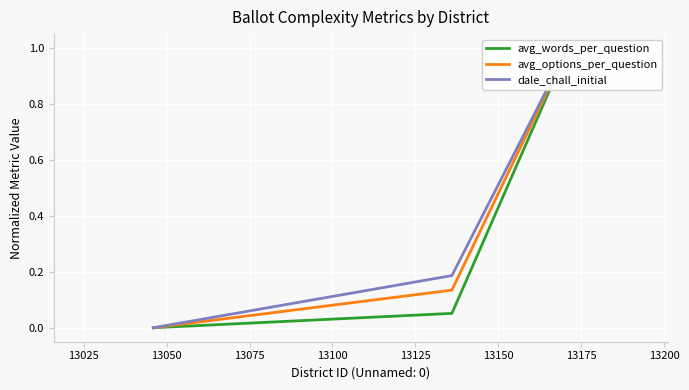

List the series in order of their overall mean, lowest first.

avg_words_per_question, avg_options_per_question, dale_chall_initial